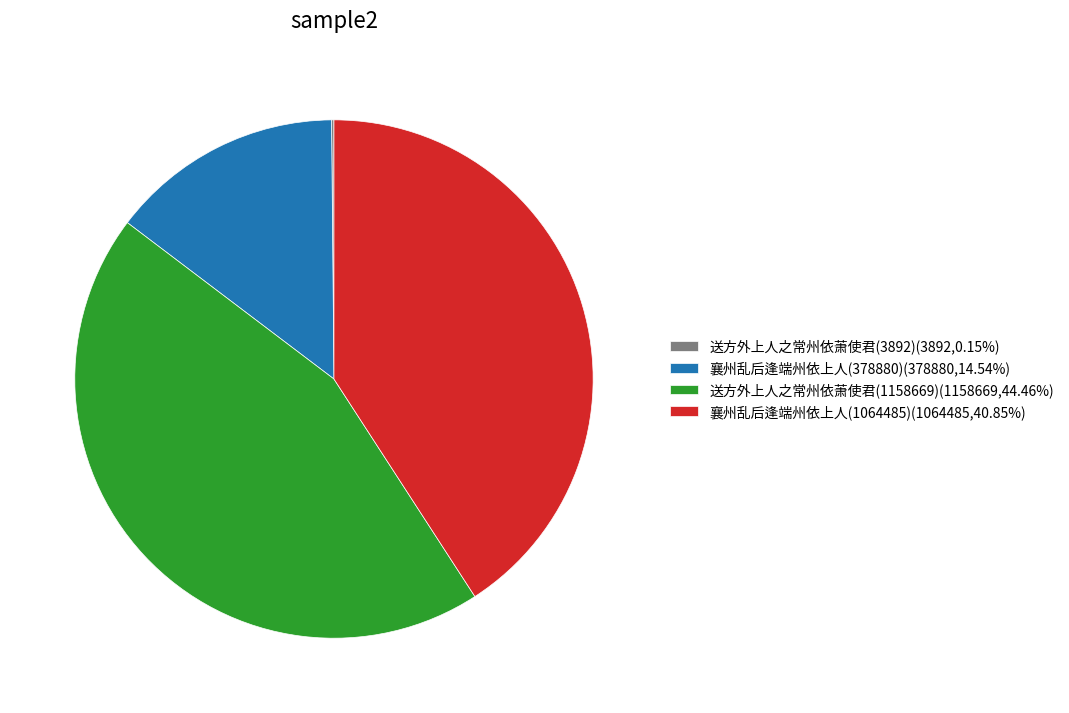

Does 襄州乱后逢端州依上人(378880)(378880,14.54%) represent more than half of the total?

No